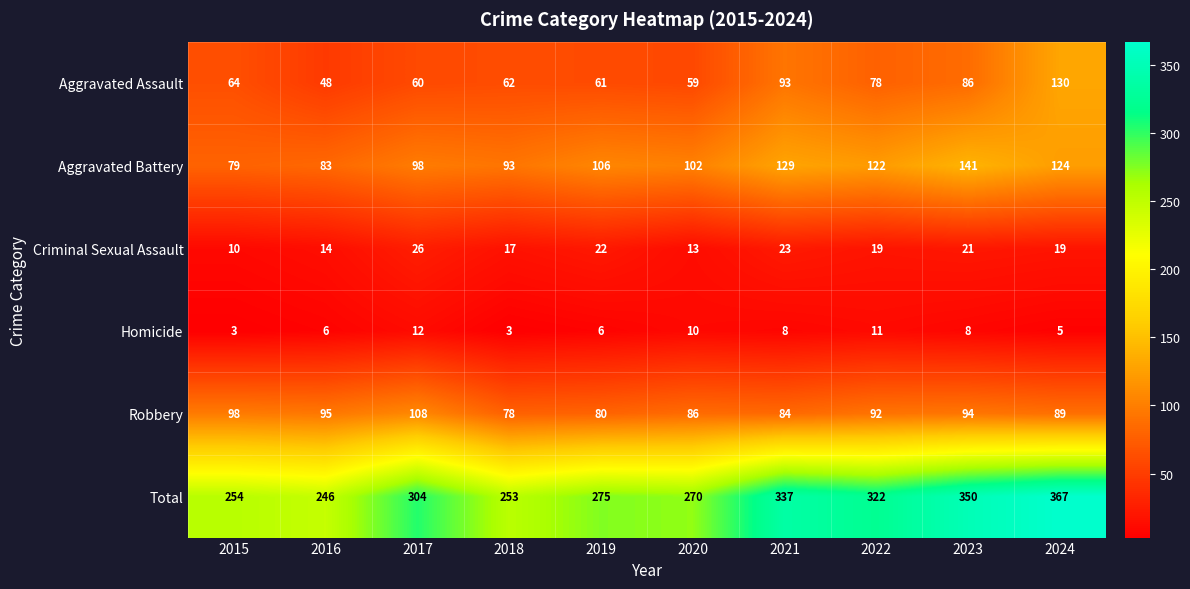

How many categories are shown in the chart?

10